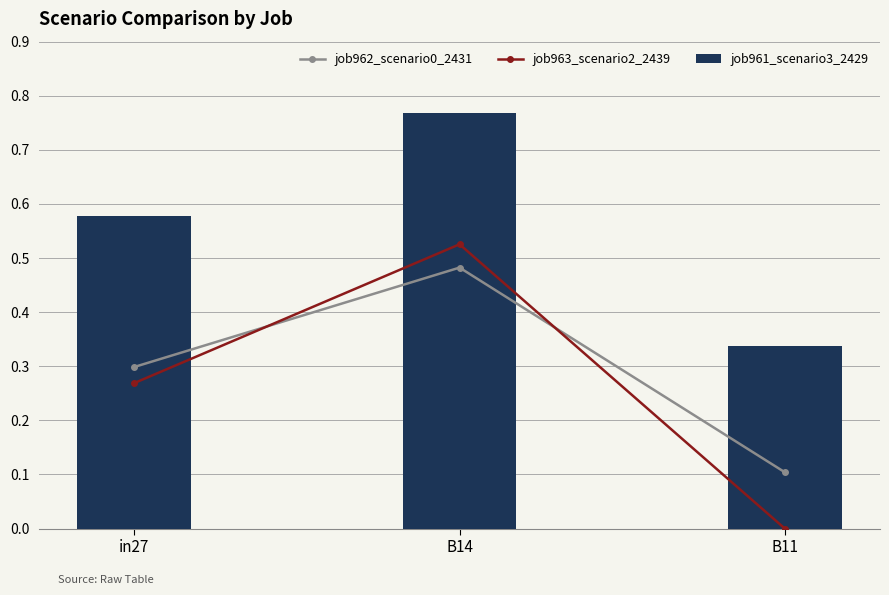

Count the job961_scenario3_2429 values in the range 0 to 1.

3